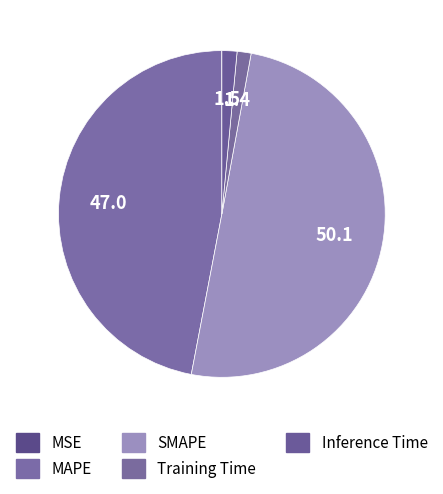

Count the number of slices in the pie.

5